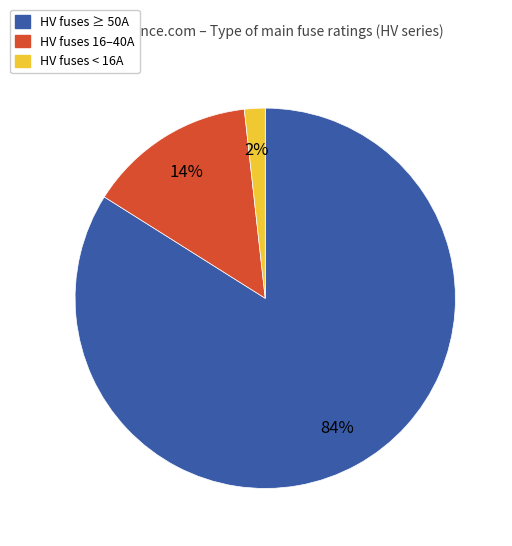

To the nearest percent, what is the difference between the largest and smallest slice percentages?

82%